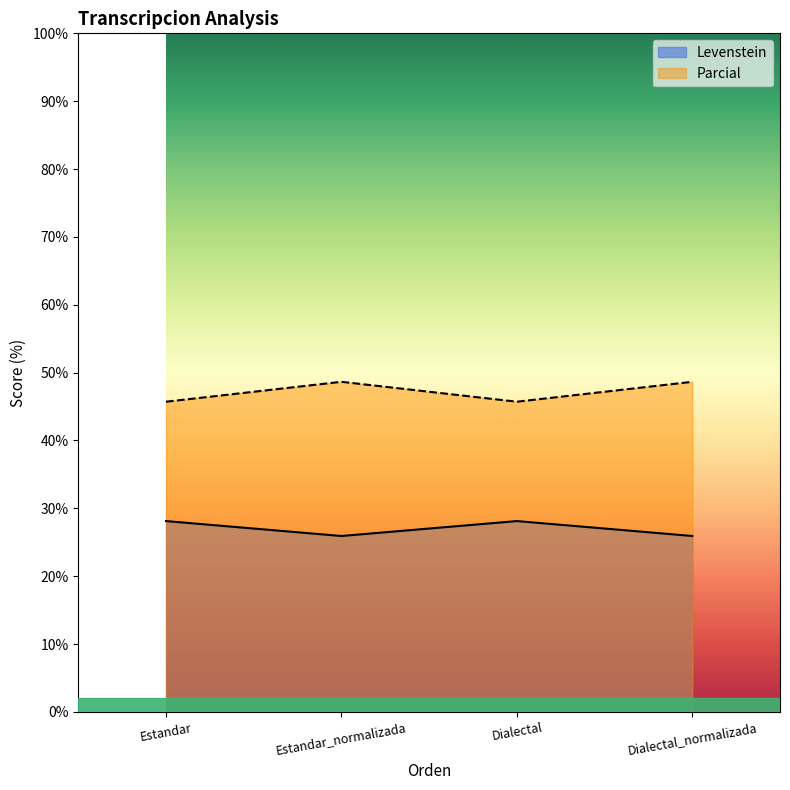

What position from the right is Dialectal?

2